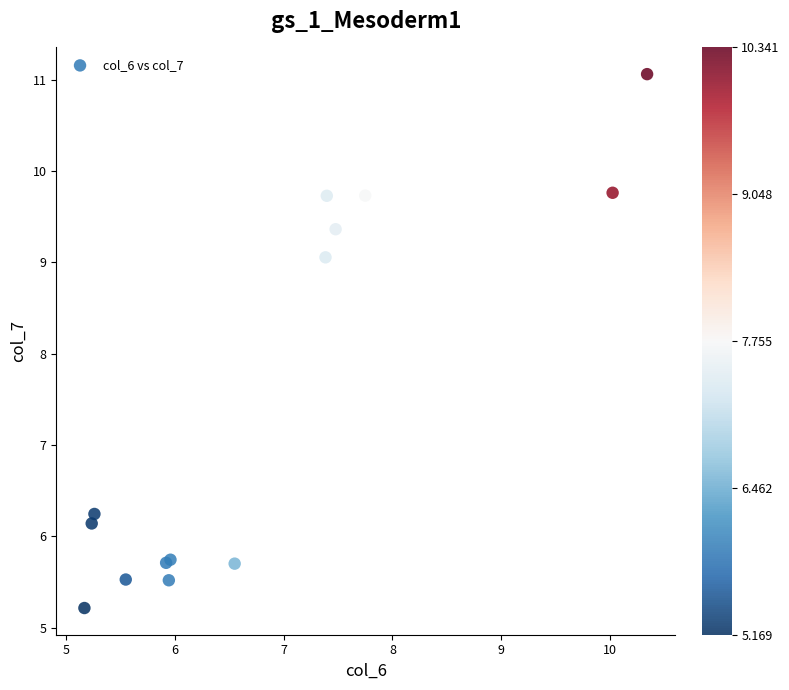

What Y value in the scatter plot is closest to 8?

9.1